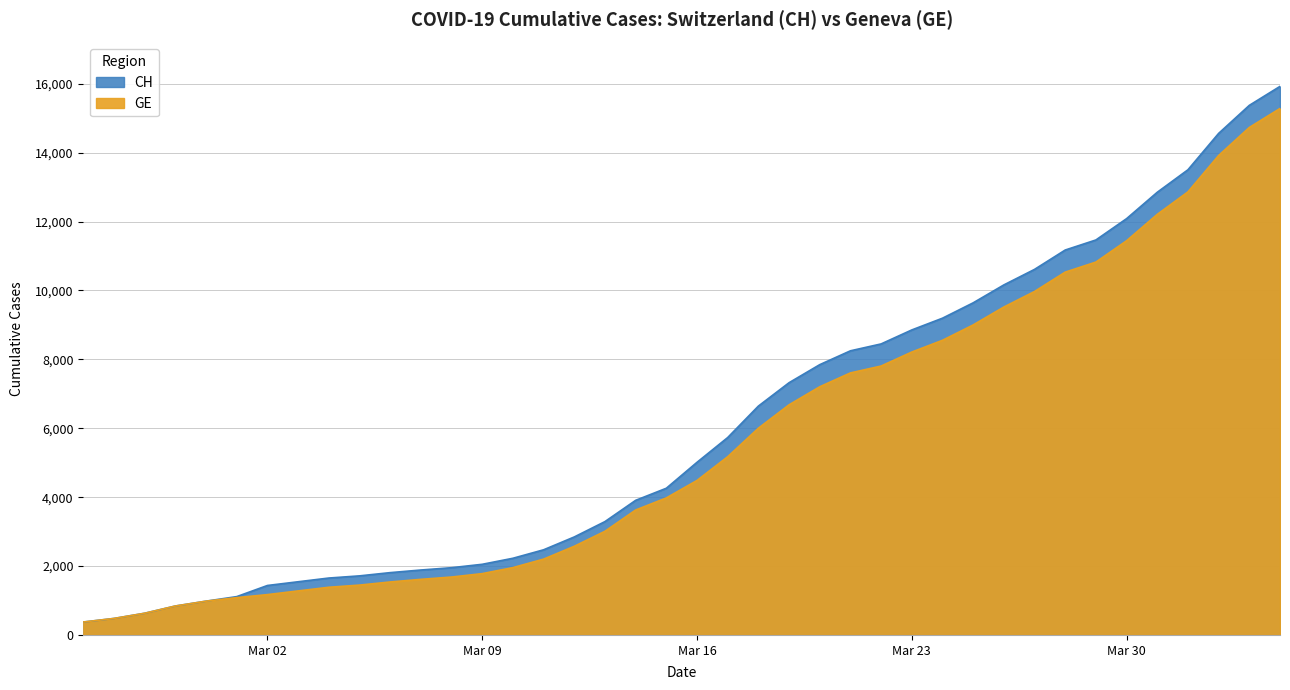

Which series has the widest spread of values?

CH